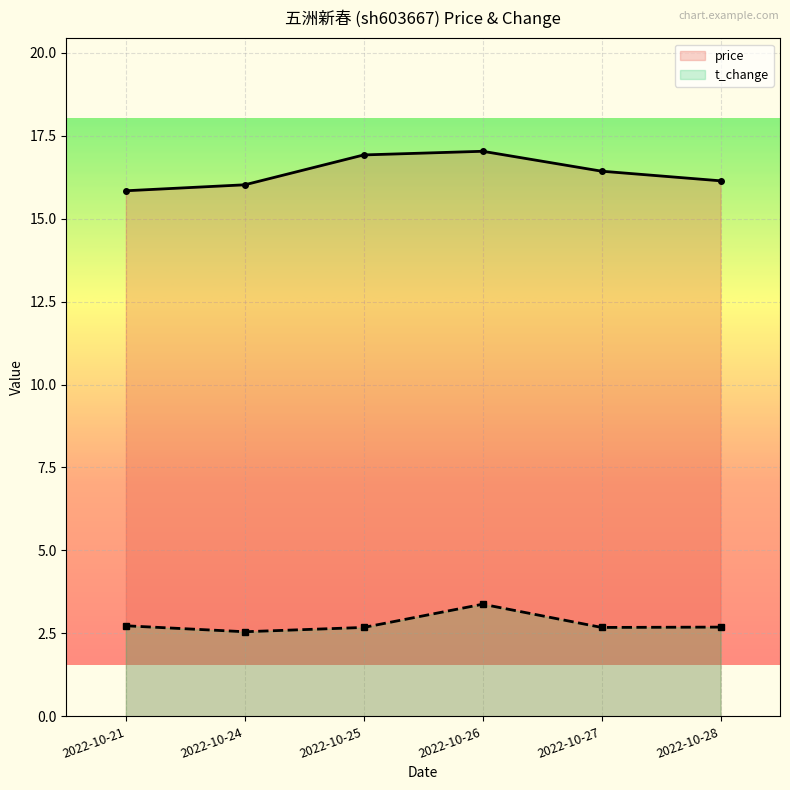

What is the minimum value shown in the chart?

2.5